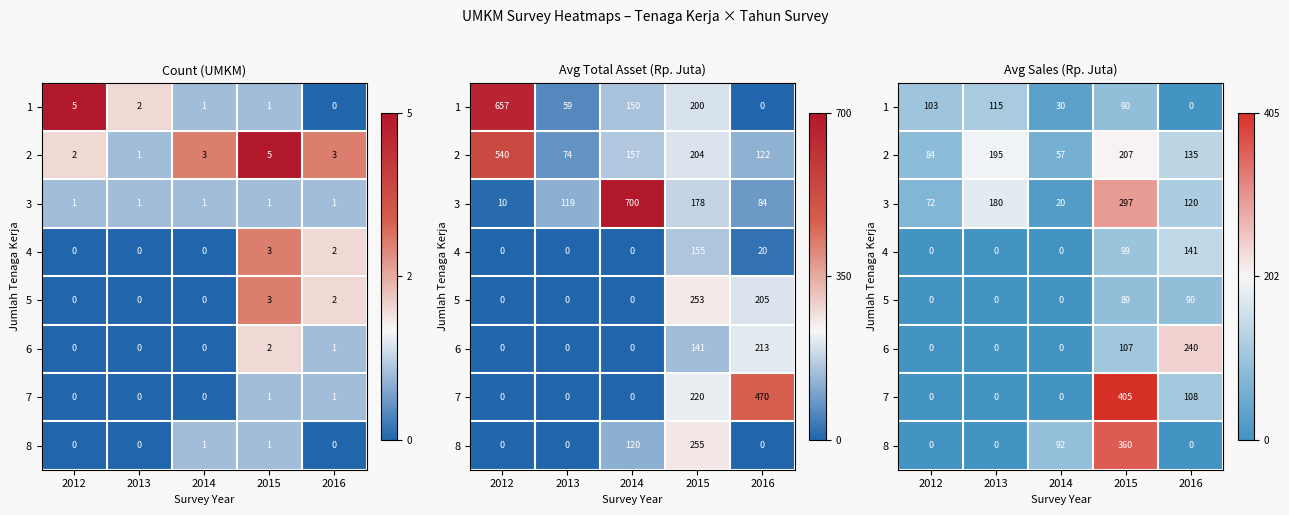

Is it true that 3 equals 297 at 2015?

True